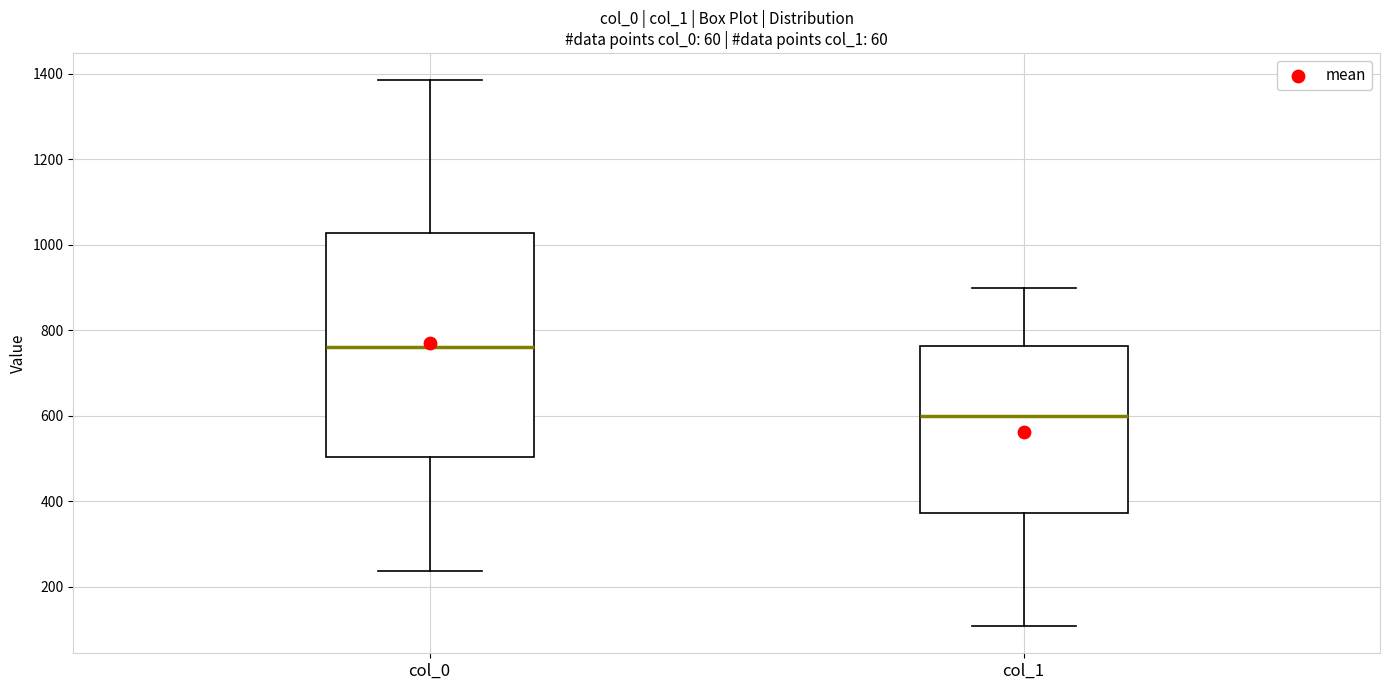

Which box is the tallest, from its lower edge to its upper edge?

col_0